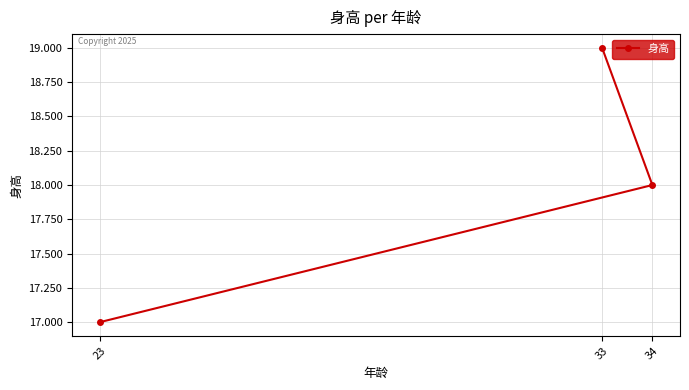

The chart shows a value of 24 at 34. True or false?

False